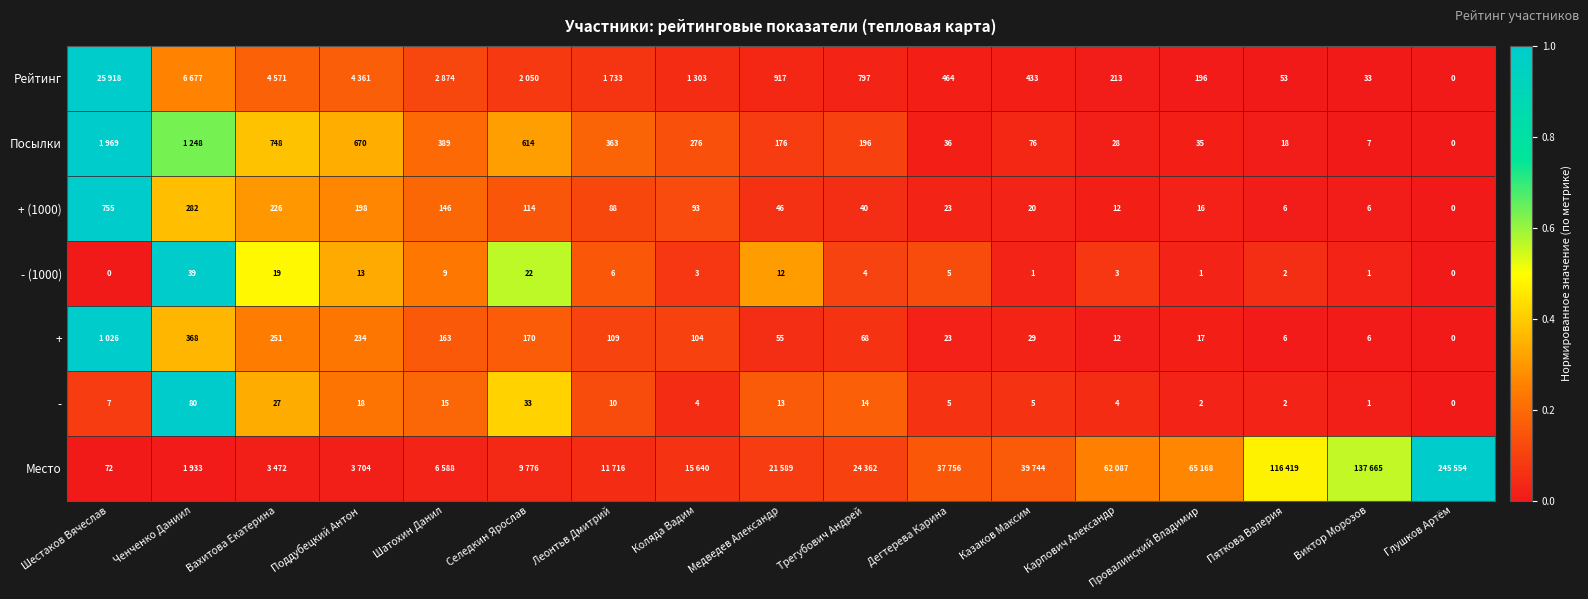

Is the value of Рейтинг at Медведев Александр greater than the value of - at Трегубович Андрей?

Yes